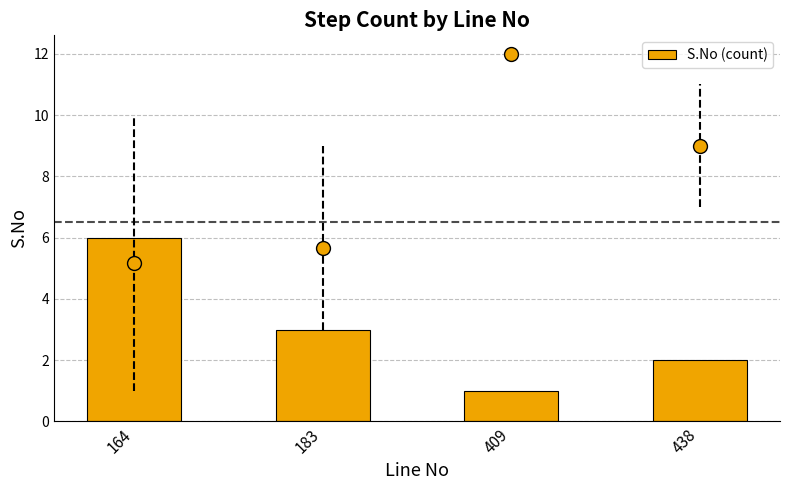

Between 164 and 183, which is larger?

164